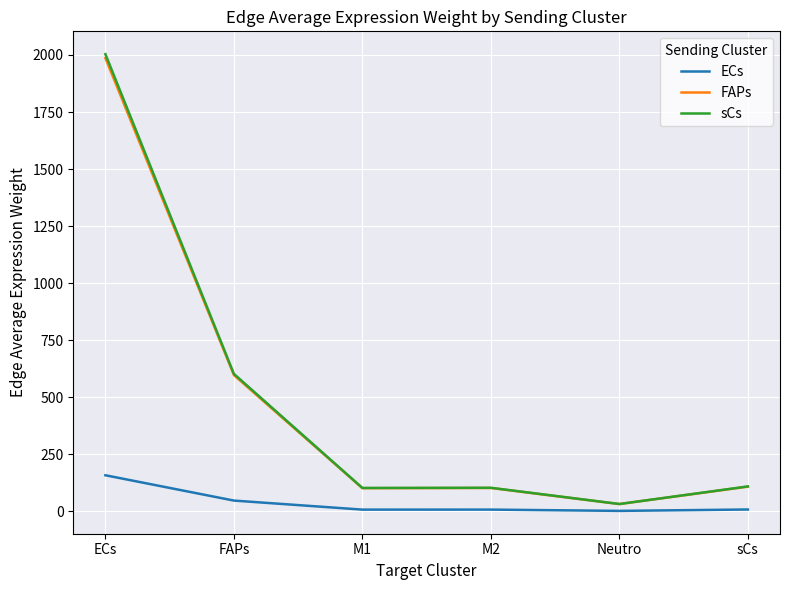

At which category is the sum across all series the highest?

ECs